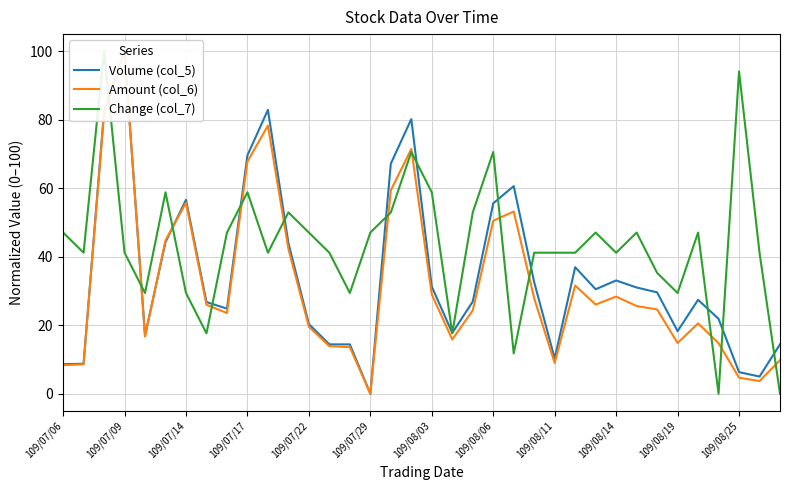

True or false: Amount (col_6) has more than 0 points higher than both neighbors.

True